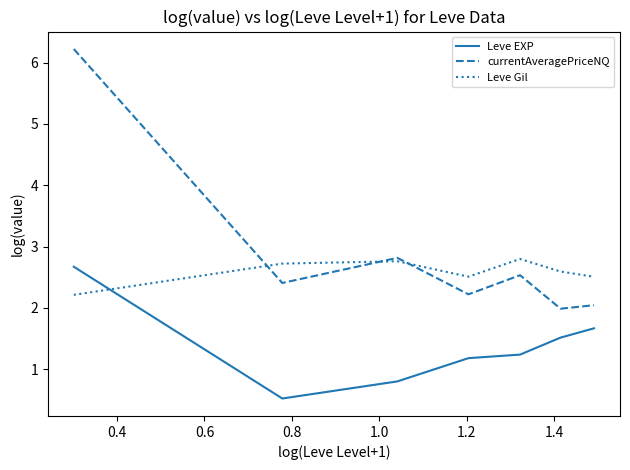

Which series has the largest total across all categories?

currentAveragePriceNQ